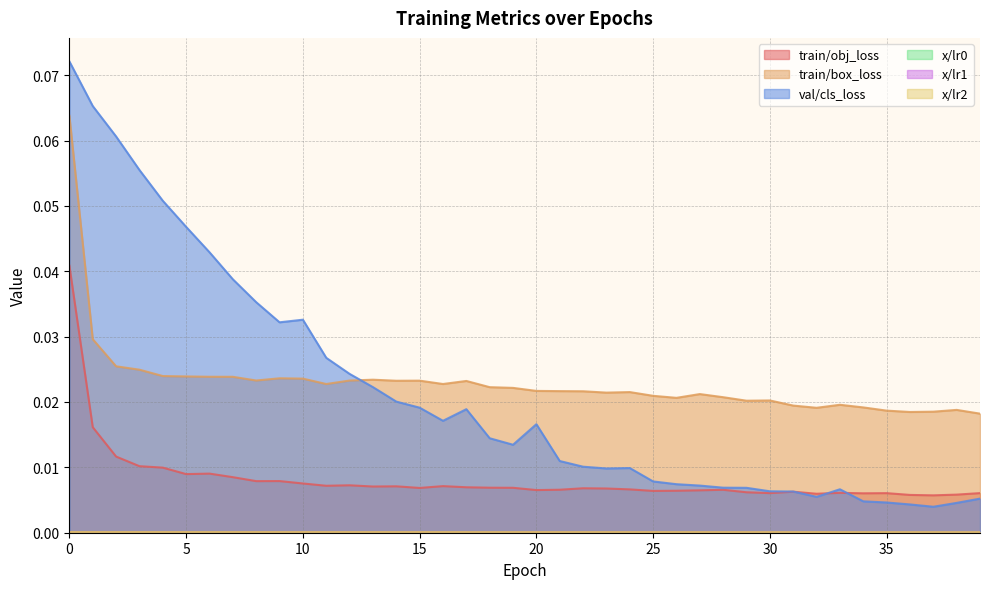

How many lines are shown in the chart?

6